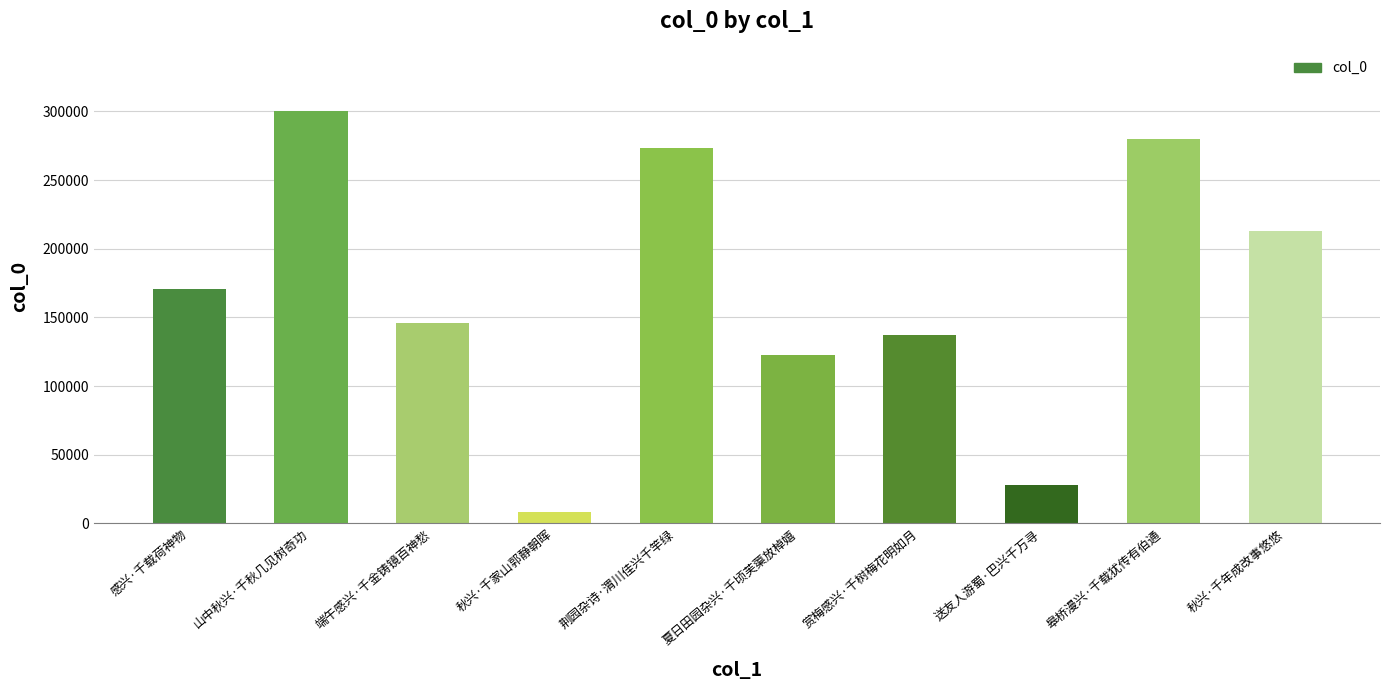

What is the approximate value at 赏梅感兴·千树梅花明如月?

136820